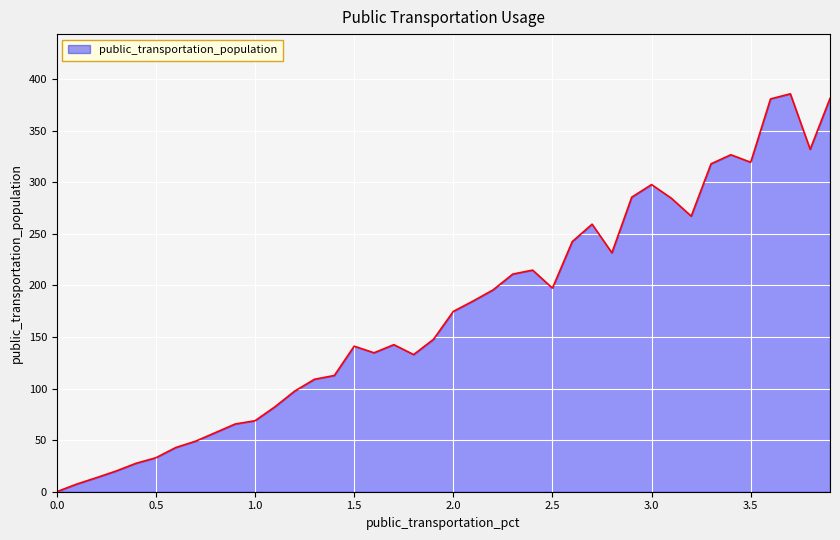

What is the greatest value displayed?

385.7